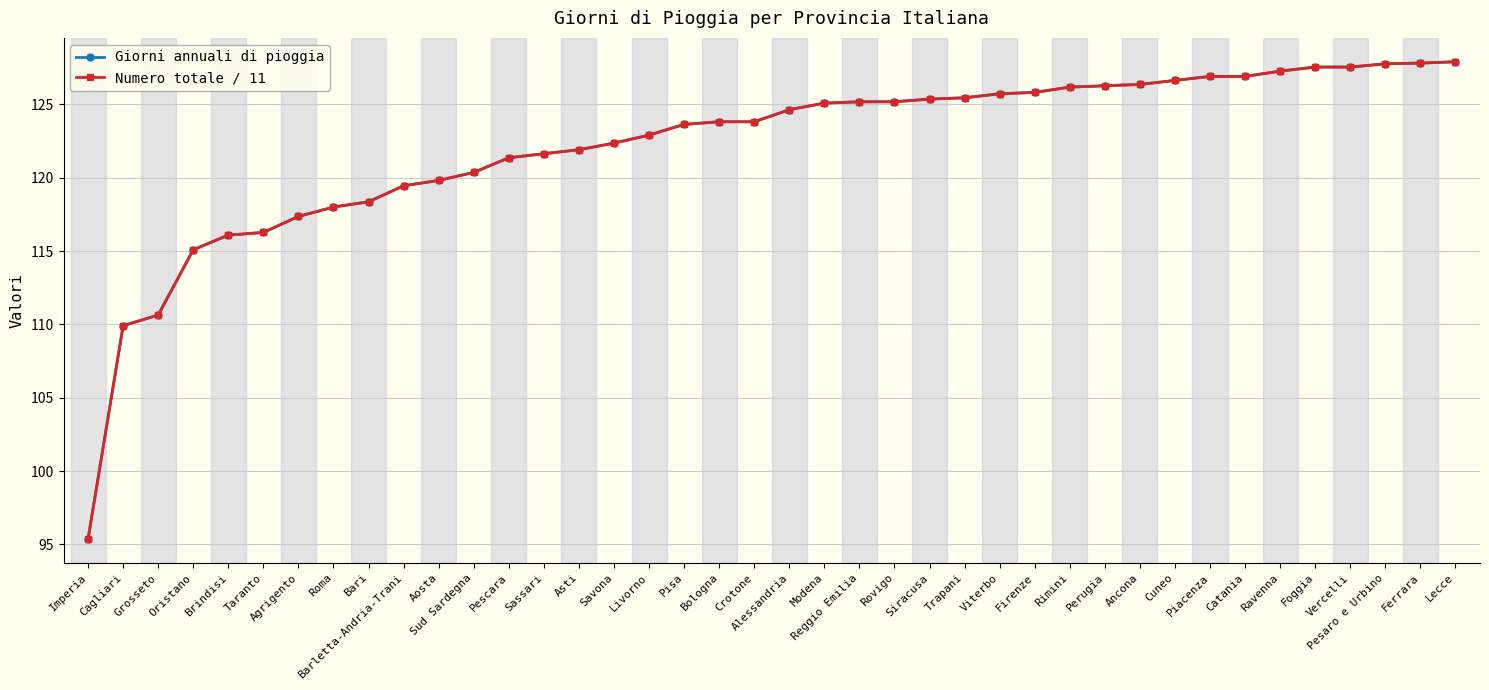

What is the highest value of the Numero totale / 11 series?

127.9